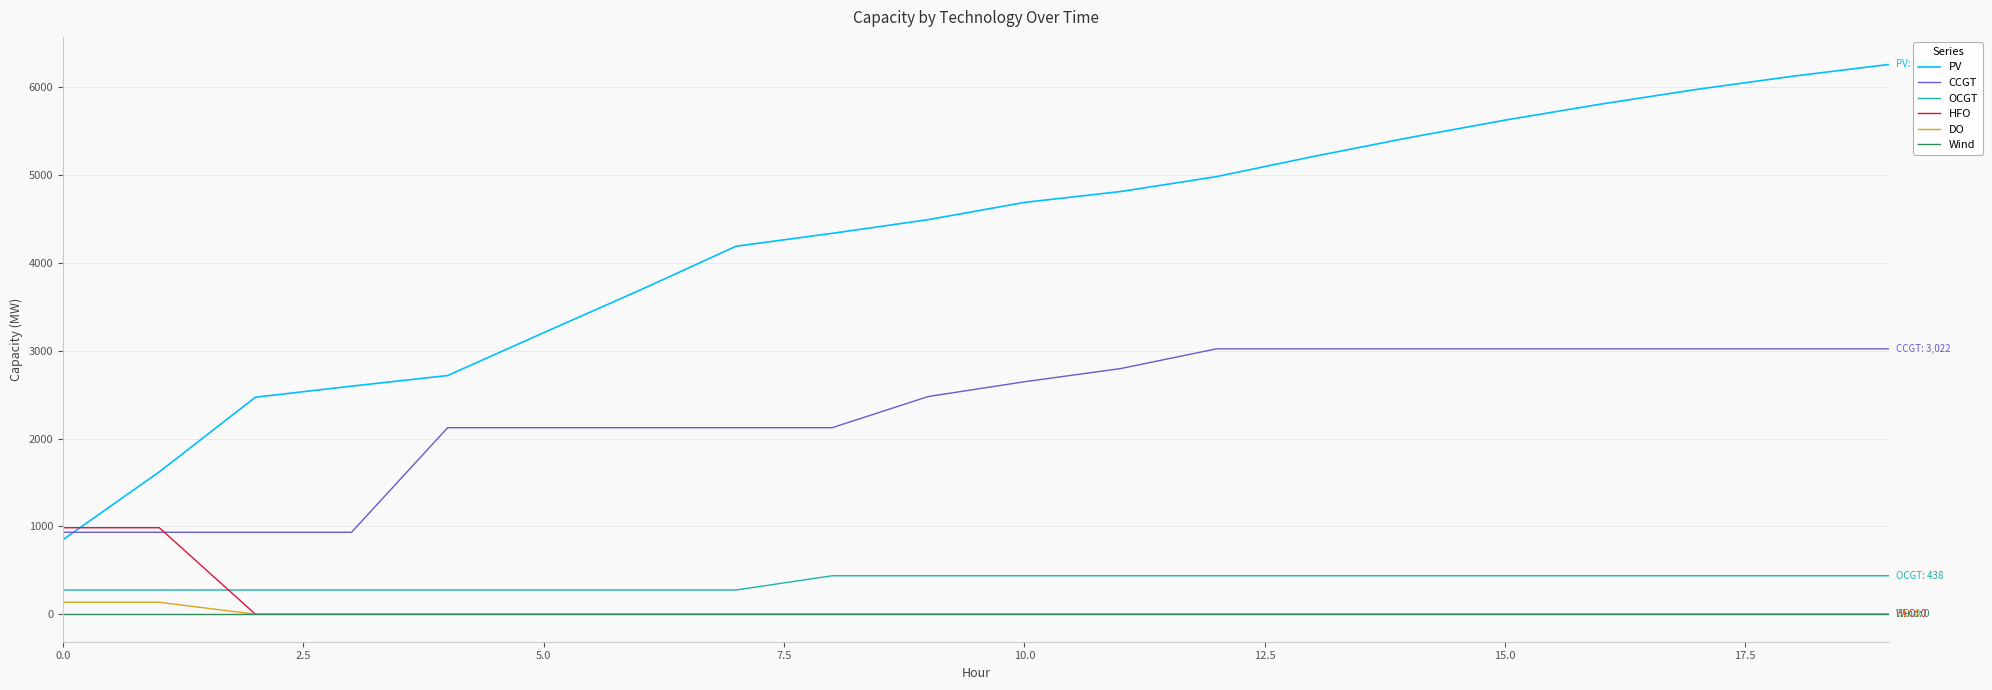

Which series has the largest range (max minus min)?

PV